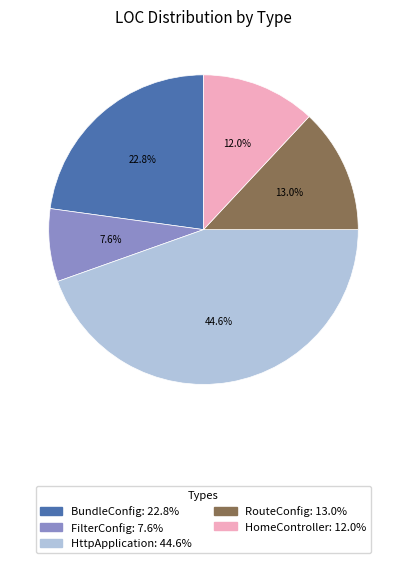

To the nearest percent, what is the difference between the largest and smallest slice percentages?

37%